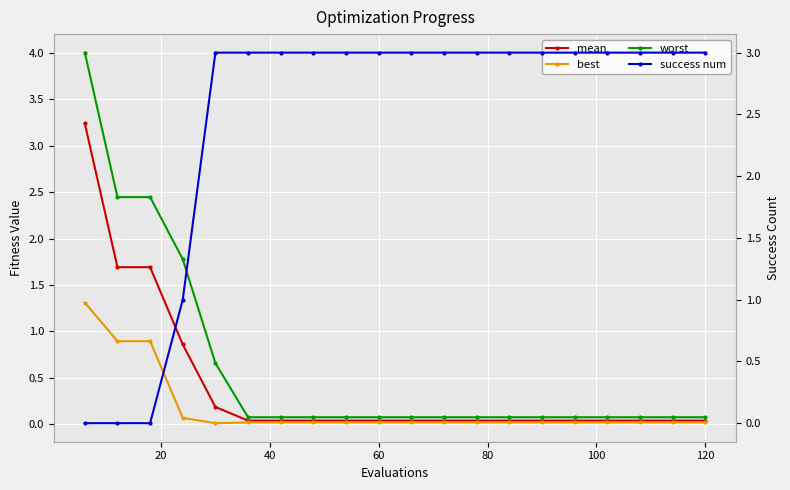

How many lines are shown in the chart?

4